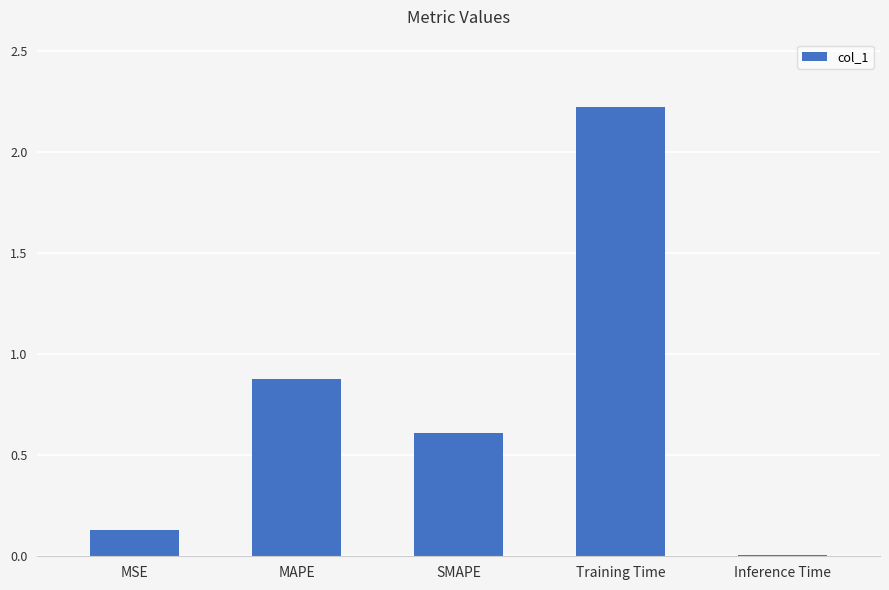

Where is the data nearest to the value 1?

MAPE